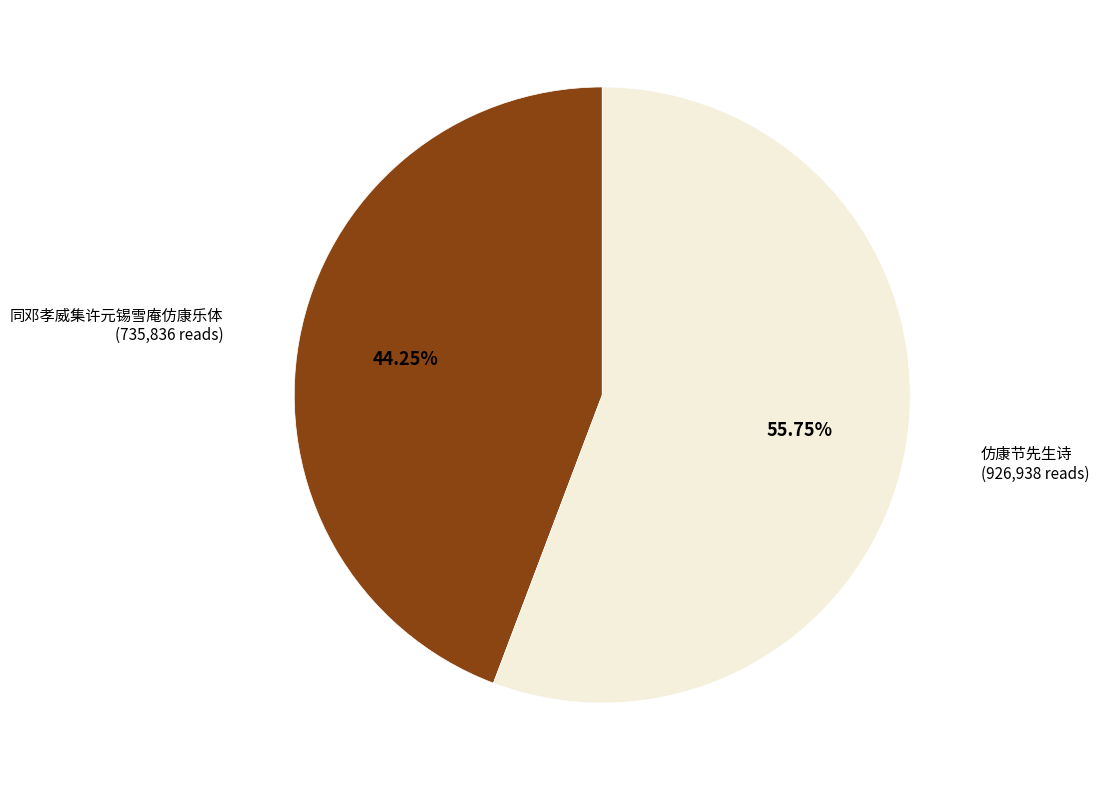

Is there any slice that represents more than half of the pie?

Yes